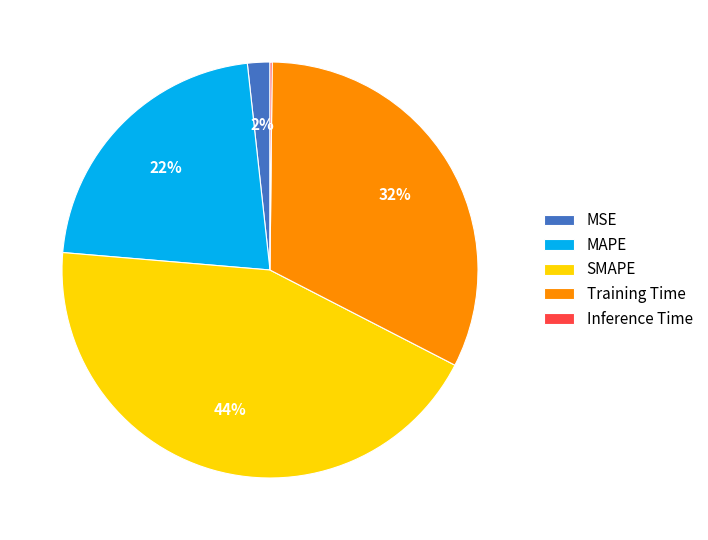

True or false: Training Time accounts for 32% of the total.

True